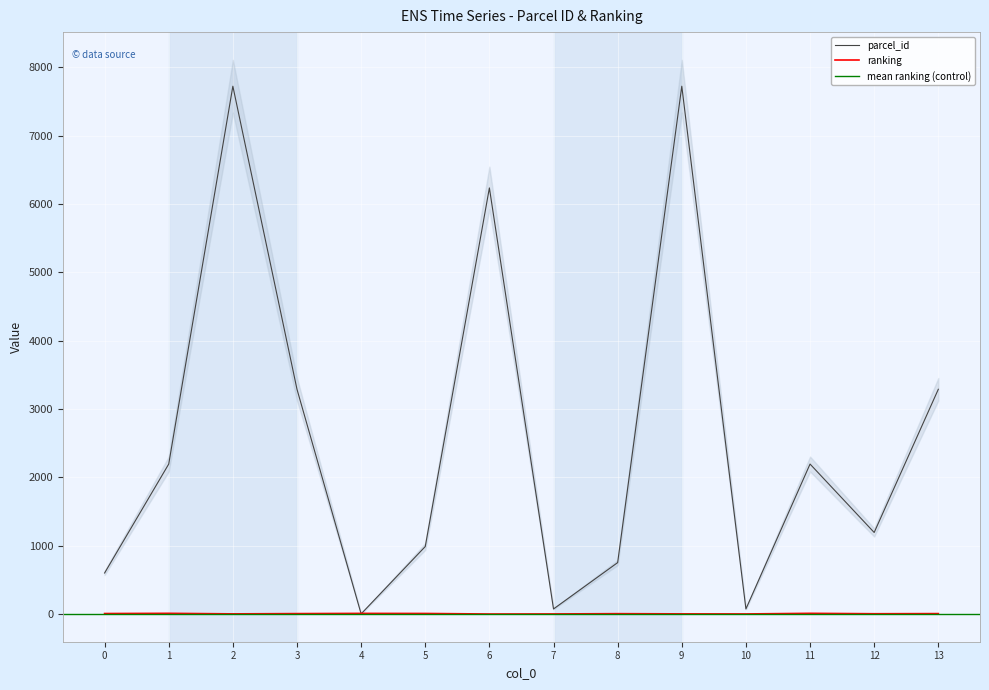

The value of parcel_id at 3 is 4337. True or false?

False